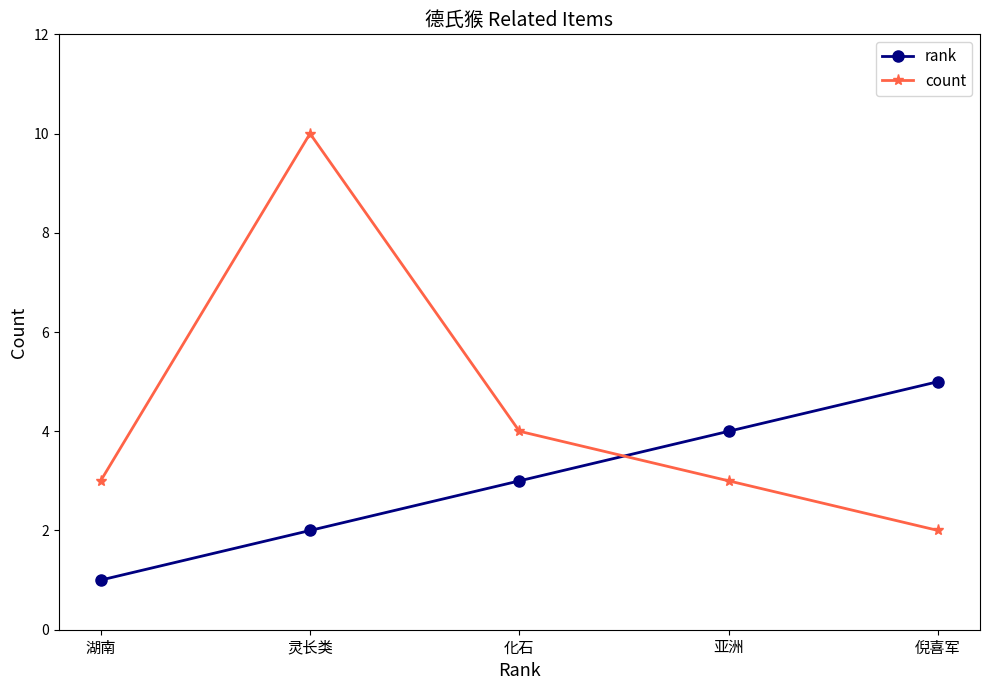

Which series ends up on top after the final intersection of count and rank?

rank